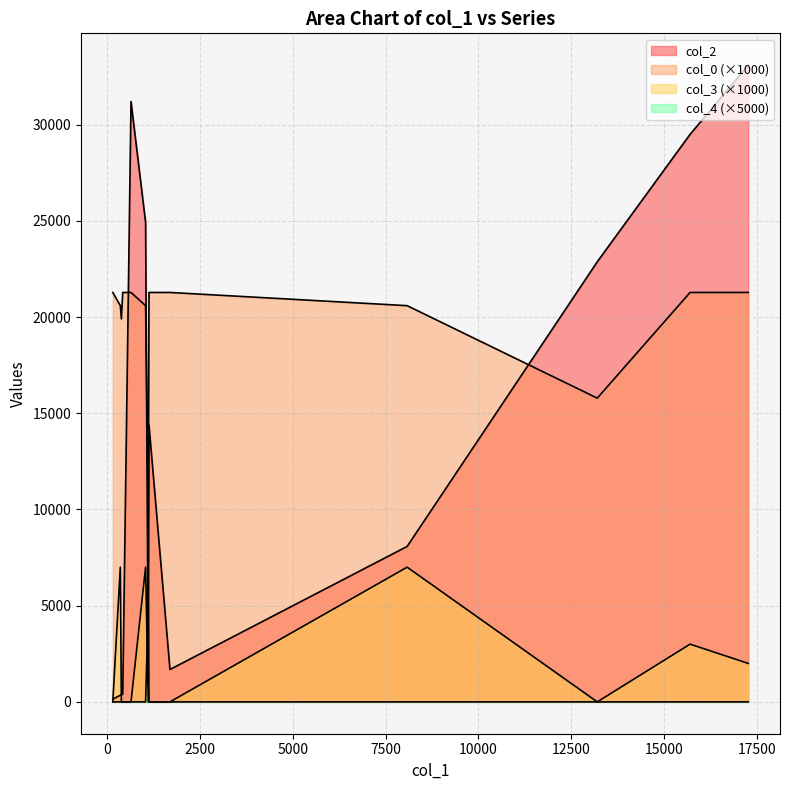

What is the sum of all col_2 values?

168086.0